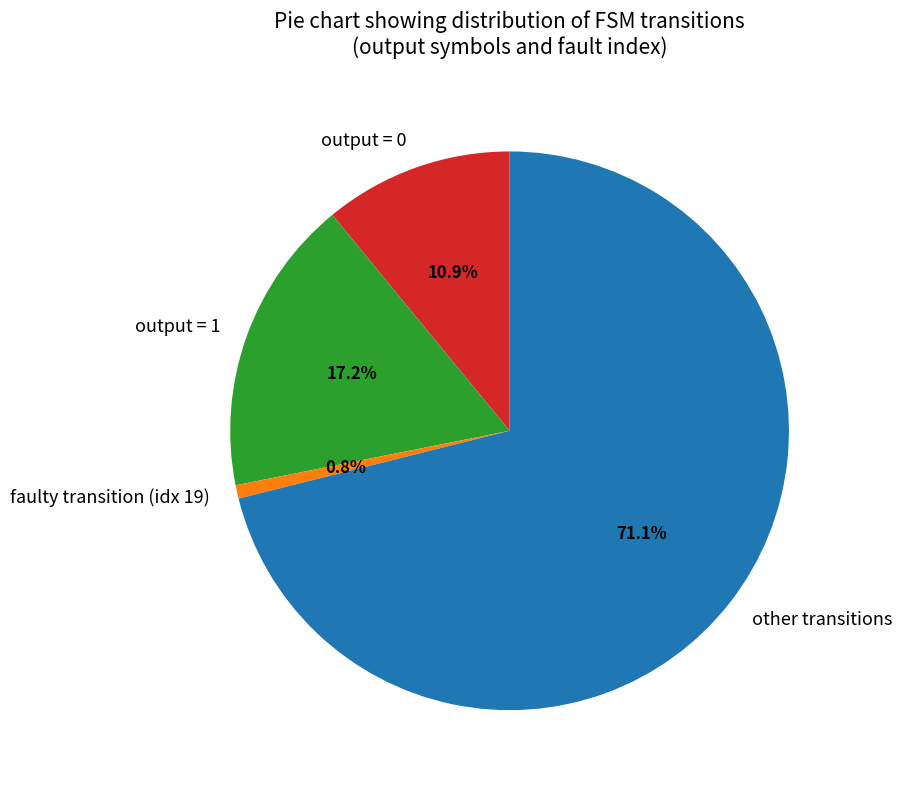

Between faulty transition (idx 19) and output = 1, which is larger?

output = 1